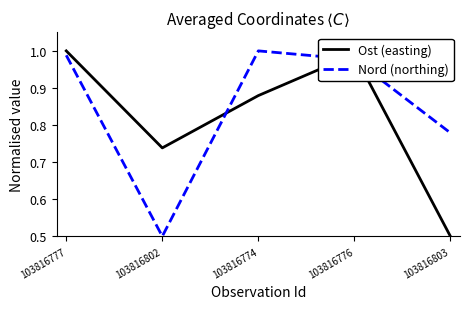

What is the difference between the second highest and second lowest values in the Ost (easting) series?

0.3